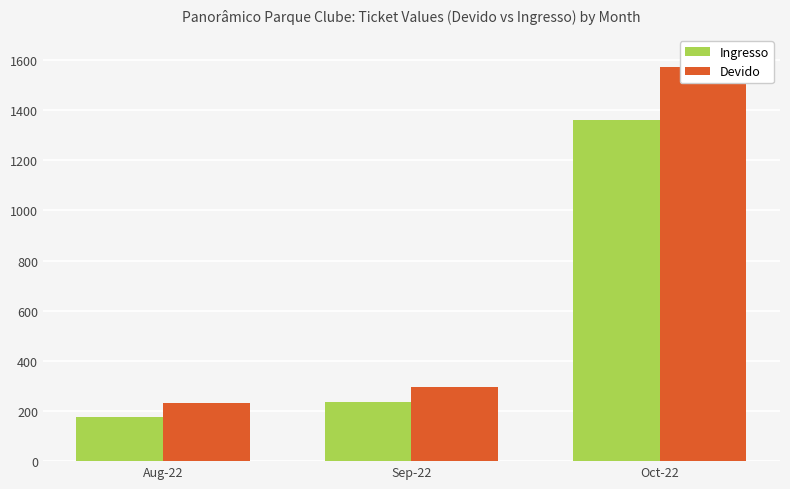

What is the value of the Devido bar at the 3rd from the left?

1570